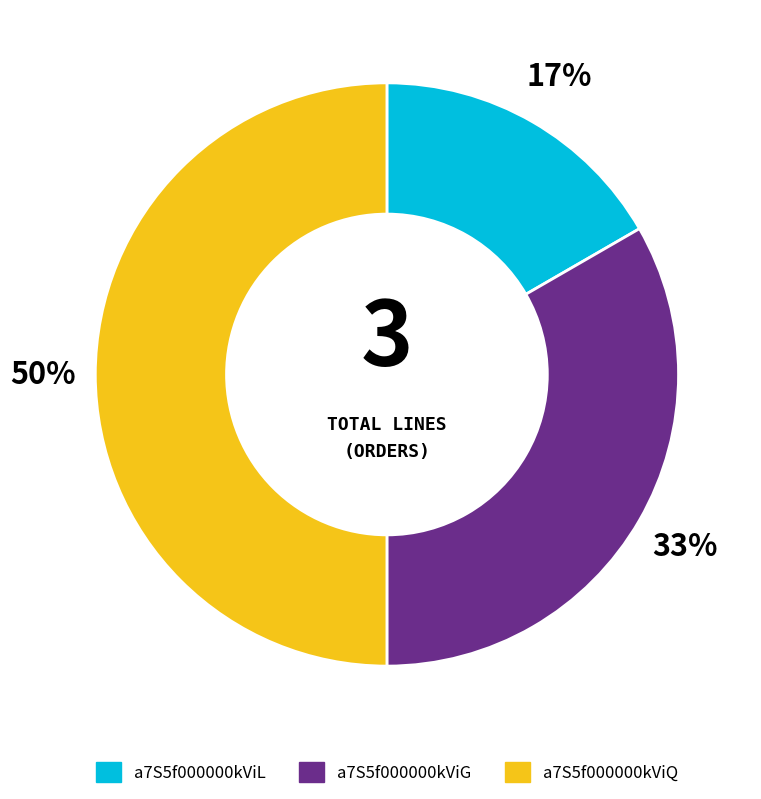

Approximately how many times larger is the value at a7S5f000000kViQ compared to a7S5f000000kViG?

1.5